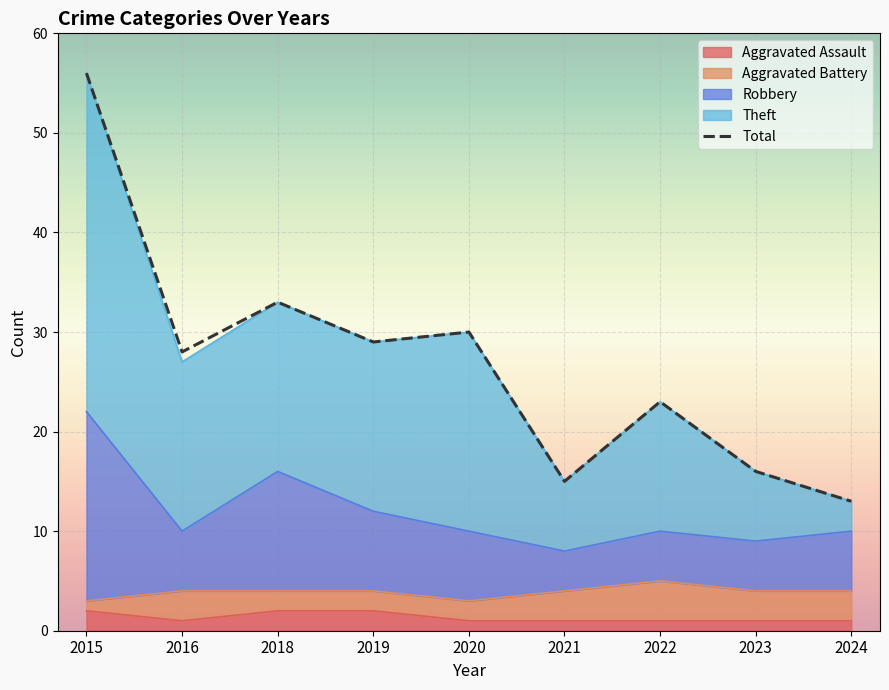

True or false: there are more than 0 points higher than both neighbors.

True